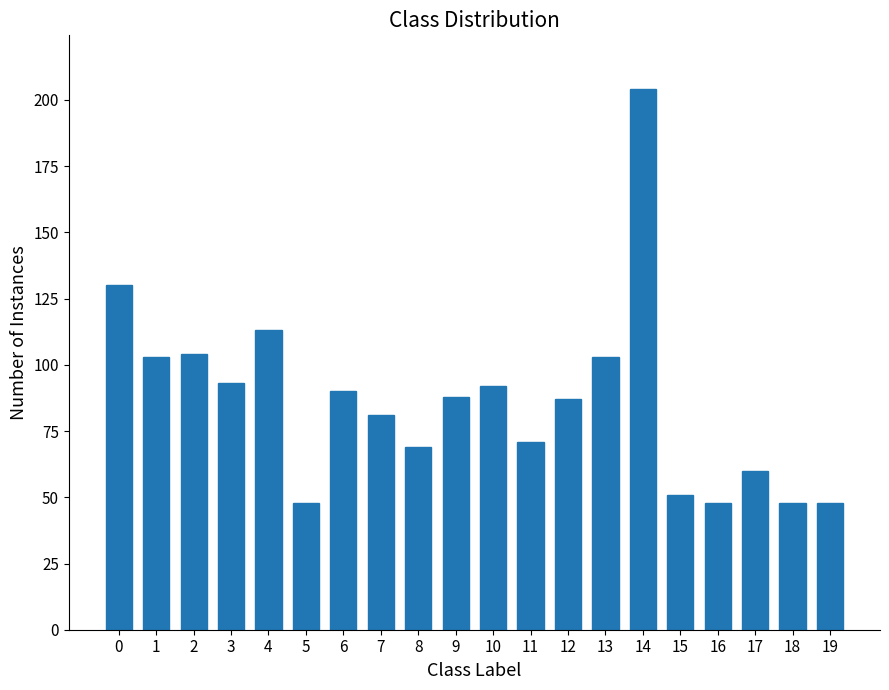

Approximately how many times larger is the value at 11 compared to 1?

0.7